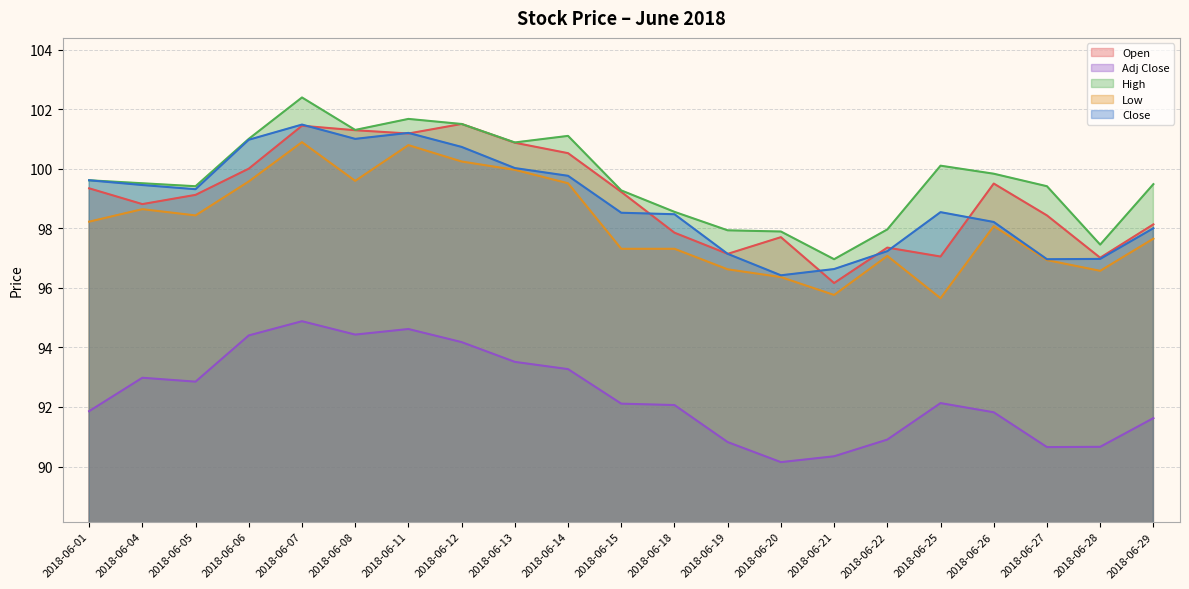

Reading left to right, extract all data points from this chart.

Open: 99.3	98.8	99.1	100.0	101.4	101.3	101.2	101.5	100.9	100.5	99.2	97.8	97.1	97.7	96.2	97.3	97.0	99.5	98.4	97.0	98.1
Adj Close: 91.9	93.0	92.8	94.4	94.9	94.4	94.6	94.2	93.5	93.3	92.1	92.1	90.8	90.1	90.3	90.9	92.1	91.8	90.7	90.7	91.6
High: 99.6	99.5	99.4	101.0	102.4	101.3	101.7	101.5	100.9	101.1	99.3	98.5	97.9	97.9	97.0	98.0	100.1	99.8	99.4	97.5	99.5
Low: 98.2	98.6	98.4	99.6	100.9	99.6	100.8	100.2	100.0	99.5	97.3	97.3	96.6	96.4	95.8	97.1	95.7	98.1	96.9	96.6	97.7
Close: 99.6	99.5	99.3	101.0	101.5	101.0	101.2	100.7	100.0	99.8	98.5	98.5	97.1	96.4	96.6	97.2	98.5	98.2	97.0	97.0	98.0